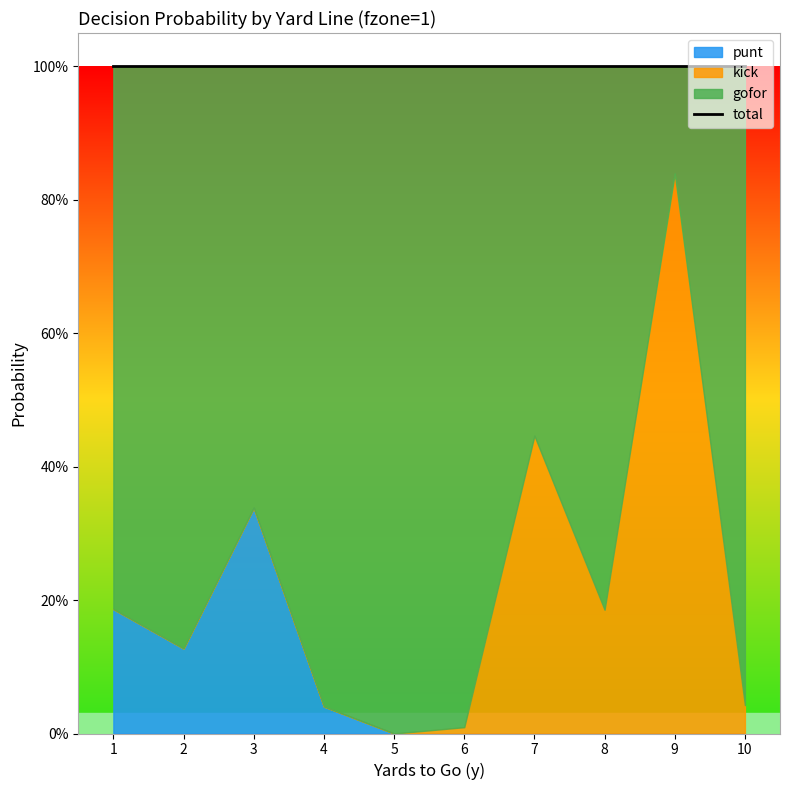

At which category is the sum across all series the highest?

1